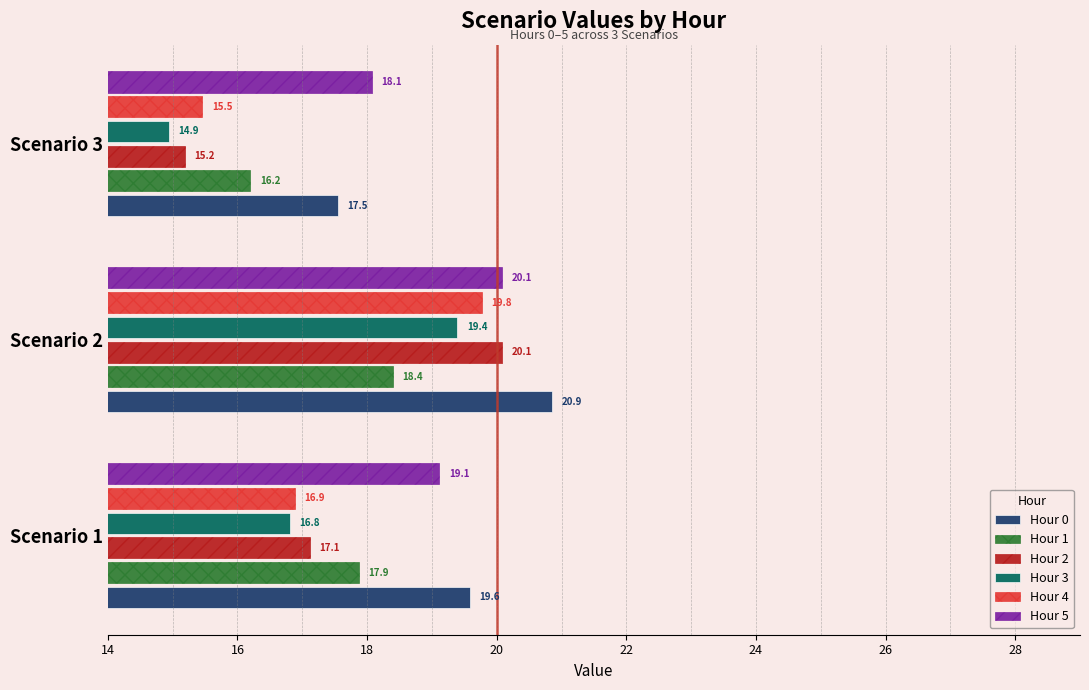

At which category is the sum across all series the highest?

Scenario 2